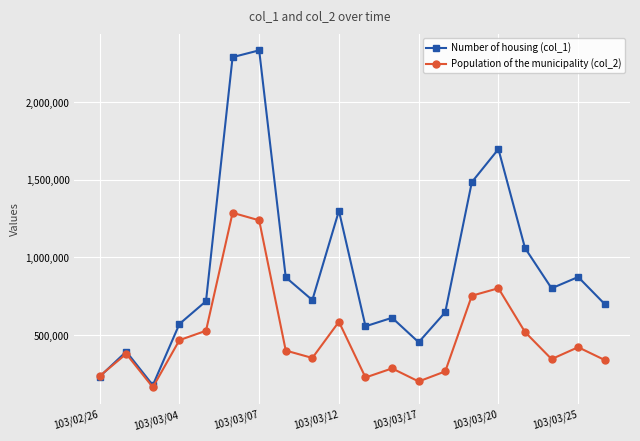

How many interior local peaks does the Number of housing (col_1) series have?

6